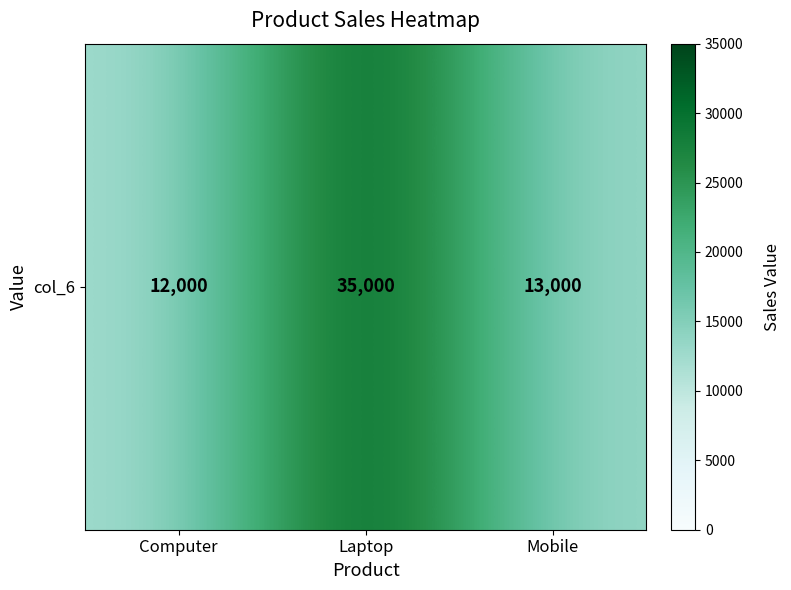

What is the change in value from Computer to Laptop?

+23000